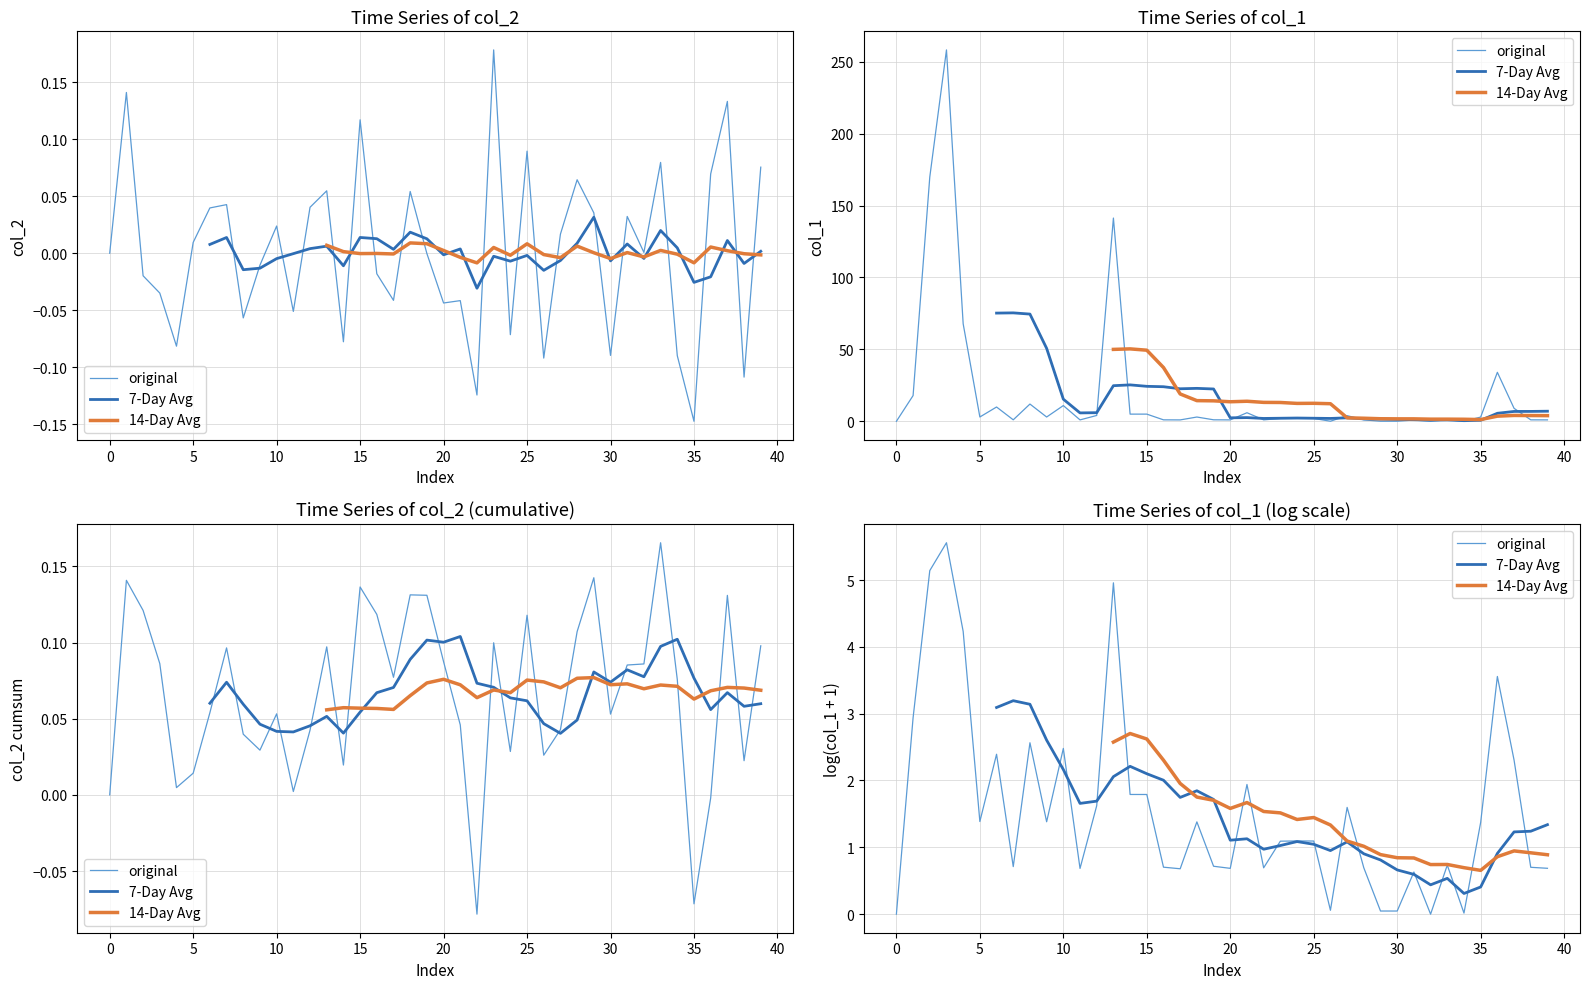

What are all the series names shown in the legend?

original, 7-Day Avg, 14-Day Avg